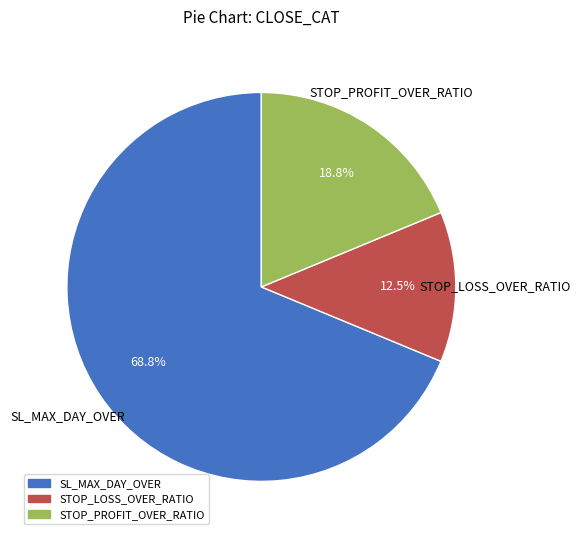

To the nearest percent, what is the difference between the SL_MAX_DAY_OVER and STOP_PROFIT_OVER_RATIO slice percentages?

50%